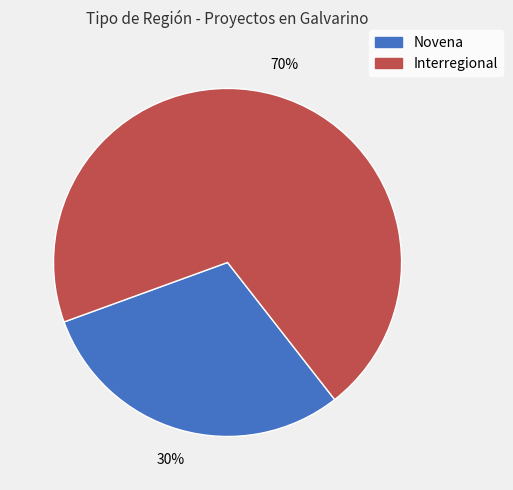

Is there a majority slice in this chart?

Yes